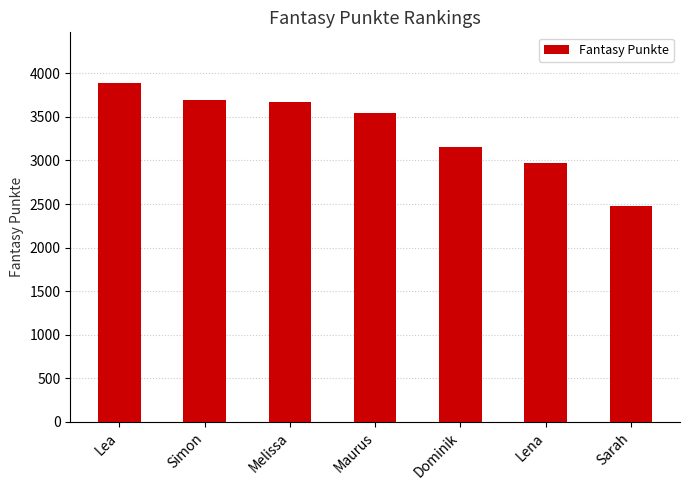

What is the change in value from Lea to Melissa?

-219